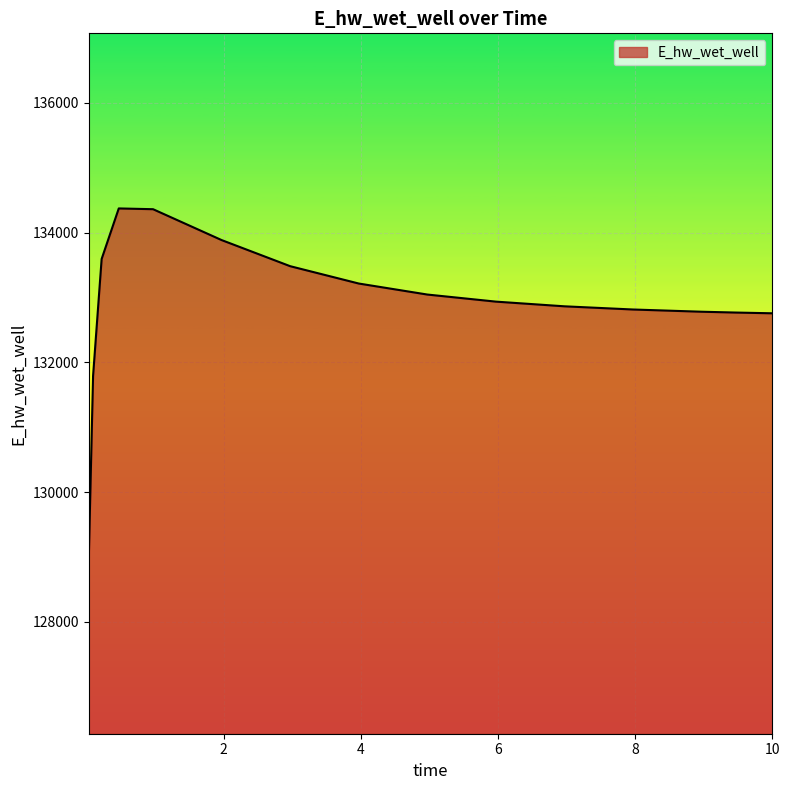

What is the minimum value shown in the chart?

128975.0